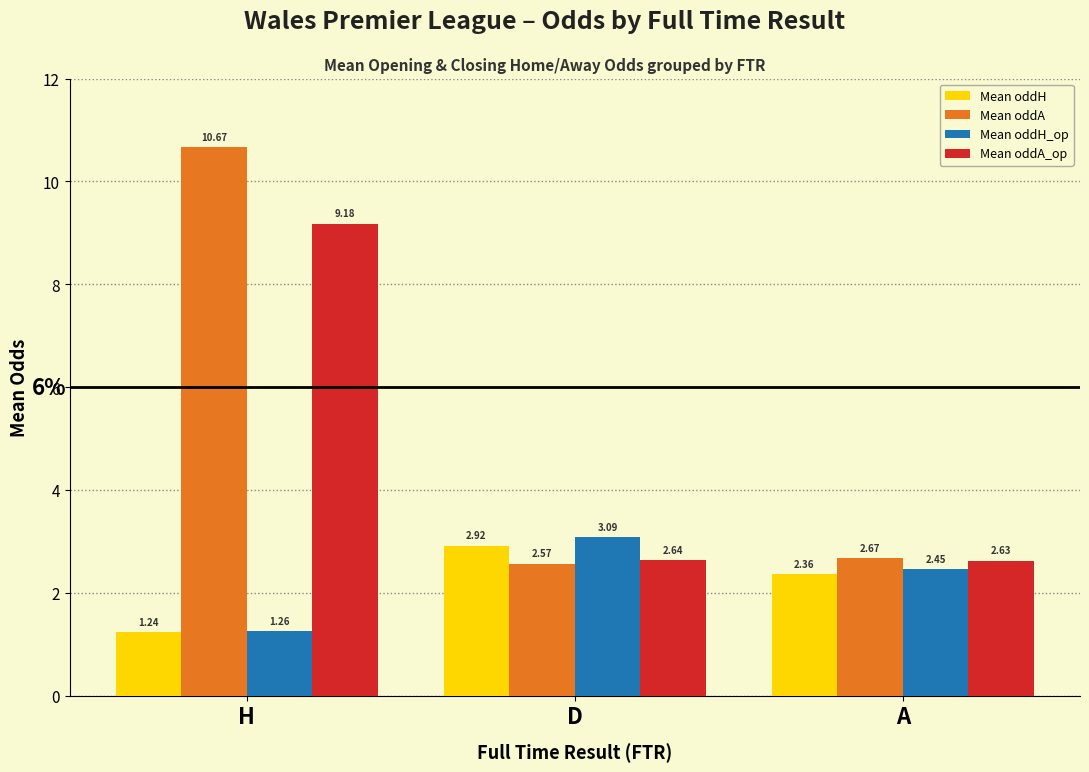

At H, list the series in order from largest to smallest.

Mean oddA, Mean oddA_op, Mean oddH_op, Mean oddH